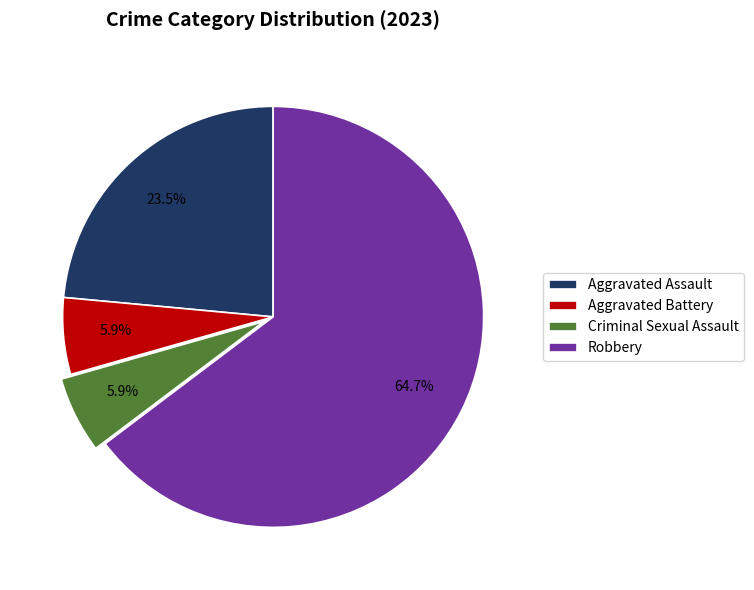

To the nearest percent, what percentage of the pie is Criminal Sexual Assault?

6%